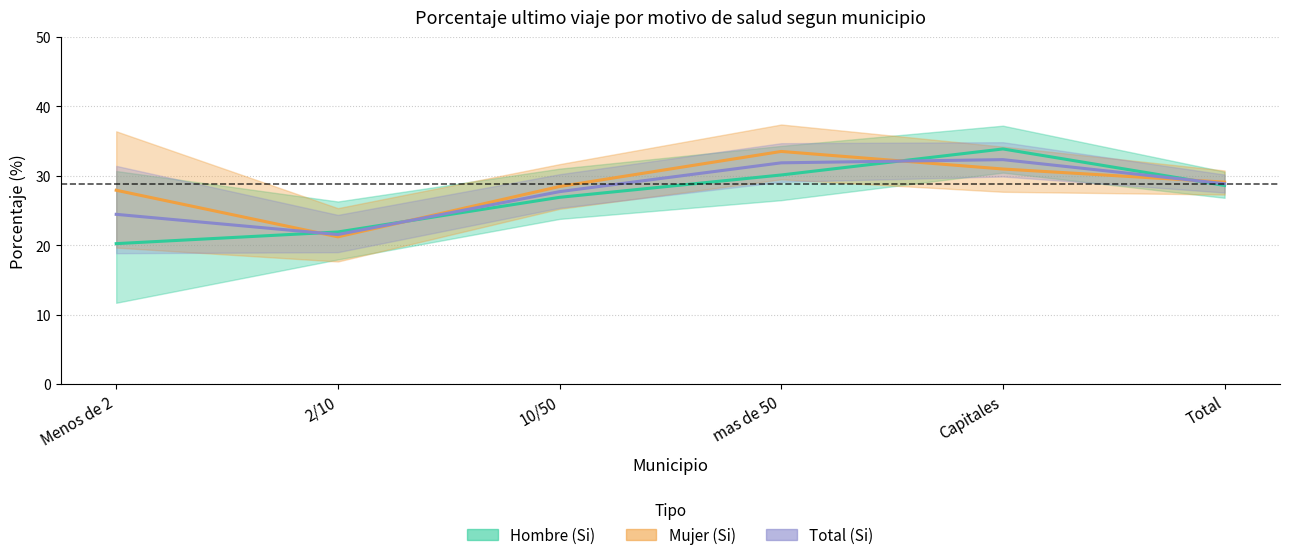

Which series has the widest spread of values?

Hombre (Si)